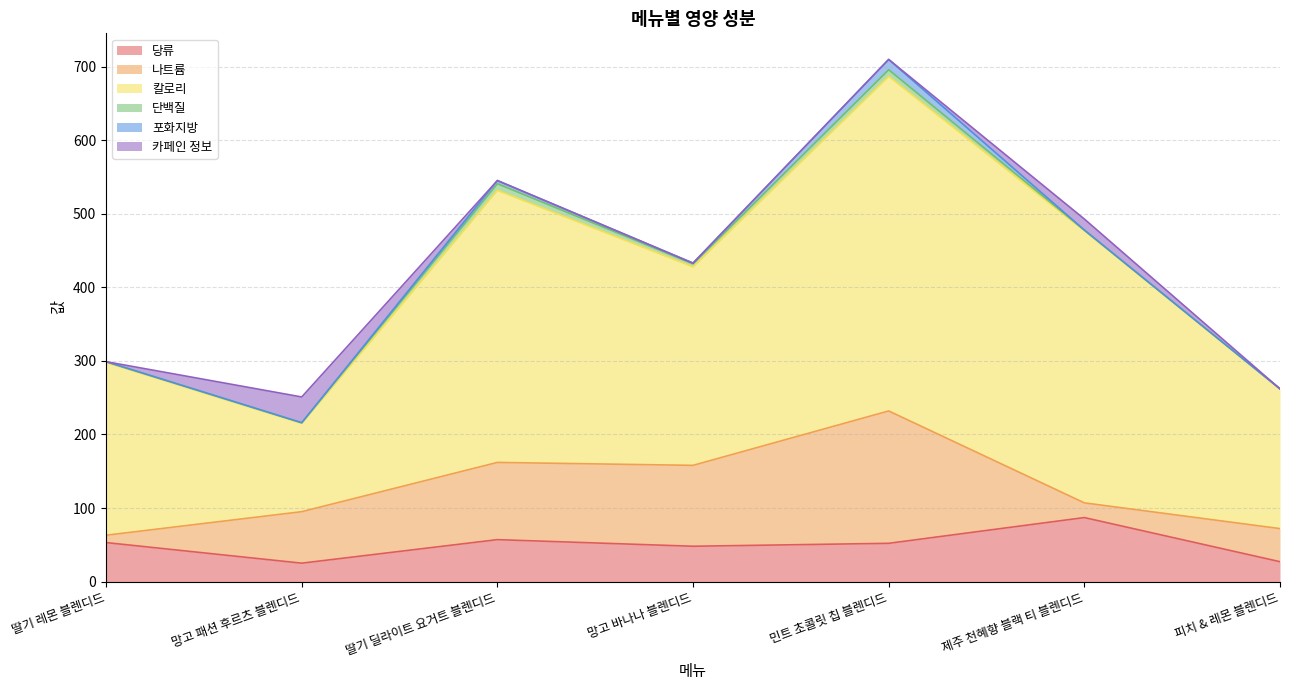

What is the label of the 7th point from the right?

딸기 레몬 블렌디드